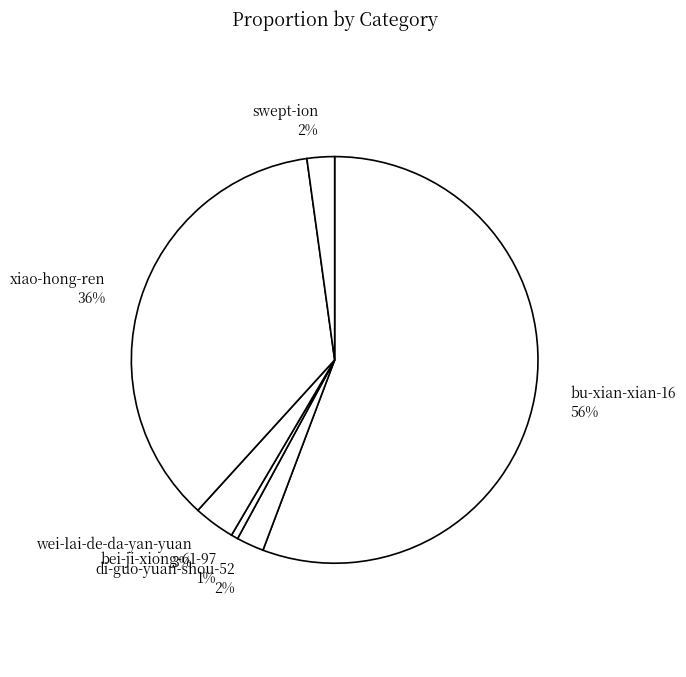

True or false: xiao-hong-ren 36% accounts for 36% of the total.

True